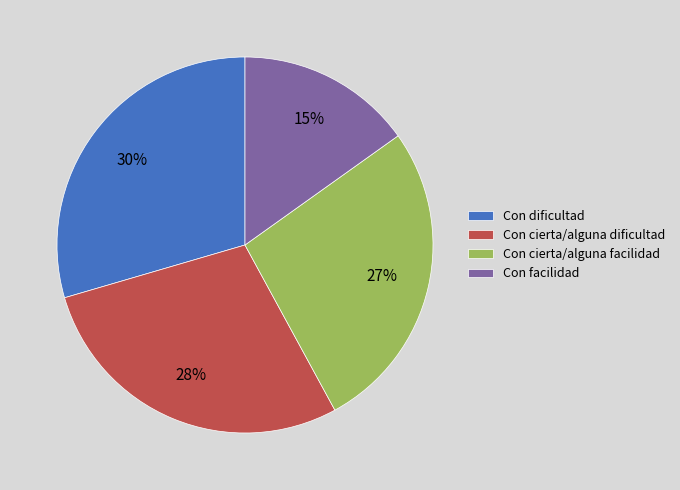

Which has a higher value, Con cierta/alguna dificultad or Con cierta/alguna facilidad?

Con cierta/alguna dificultad